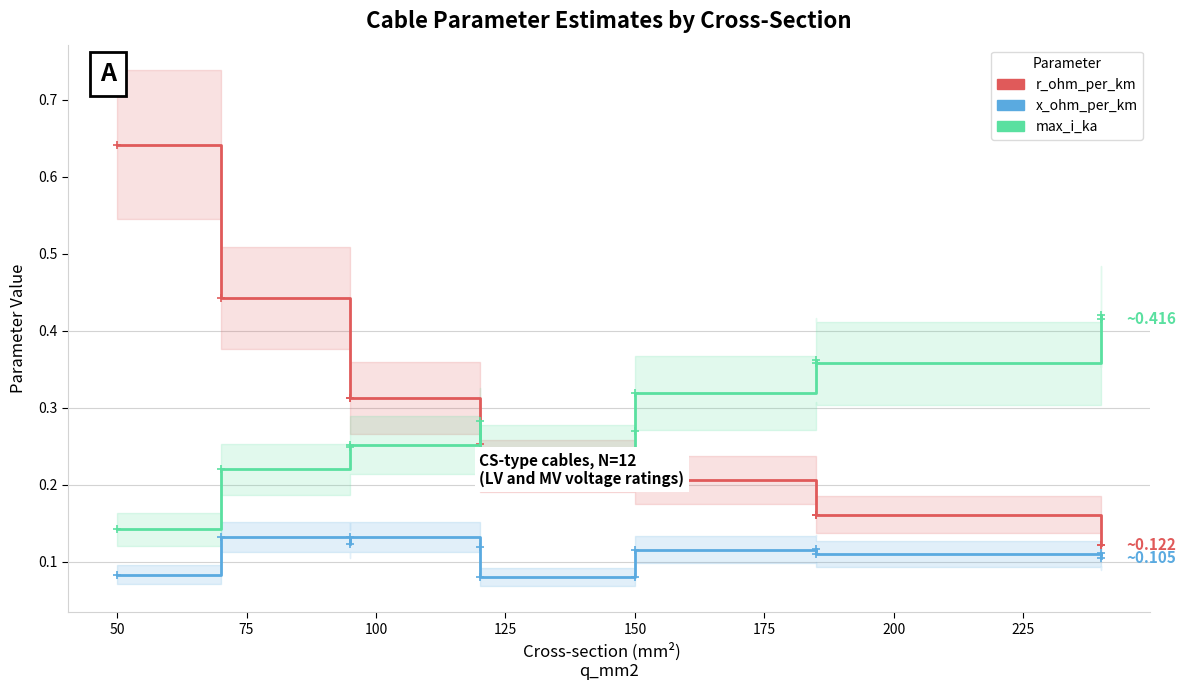

True or false: x_ohm_per_km and r_ohm_per_km cross at least once.

False